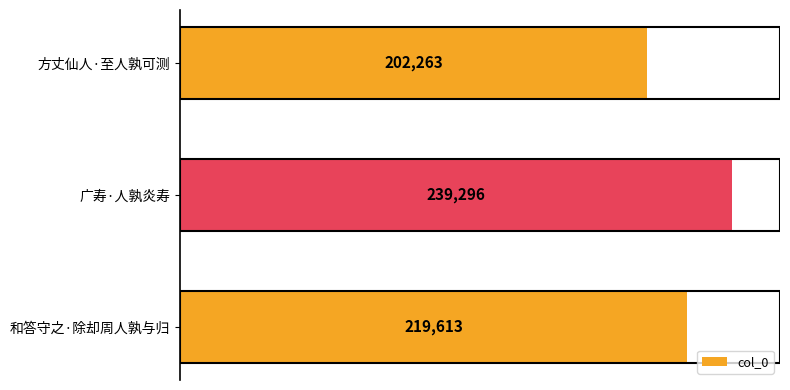

Reading top to bottom, transcribe all the data shown in this chart.

202263	239296	219613